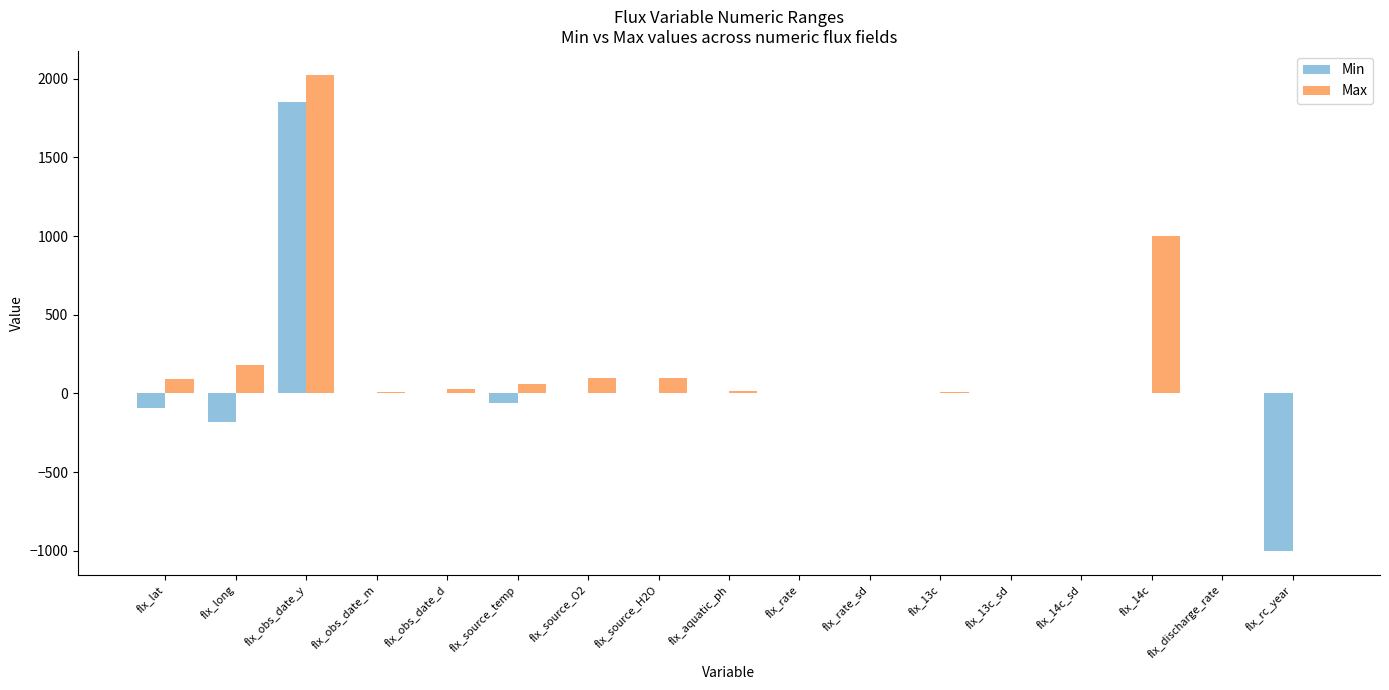

At which category is the sum across all series the highest?

flx_obs_date_y